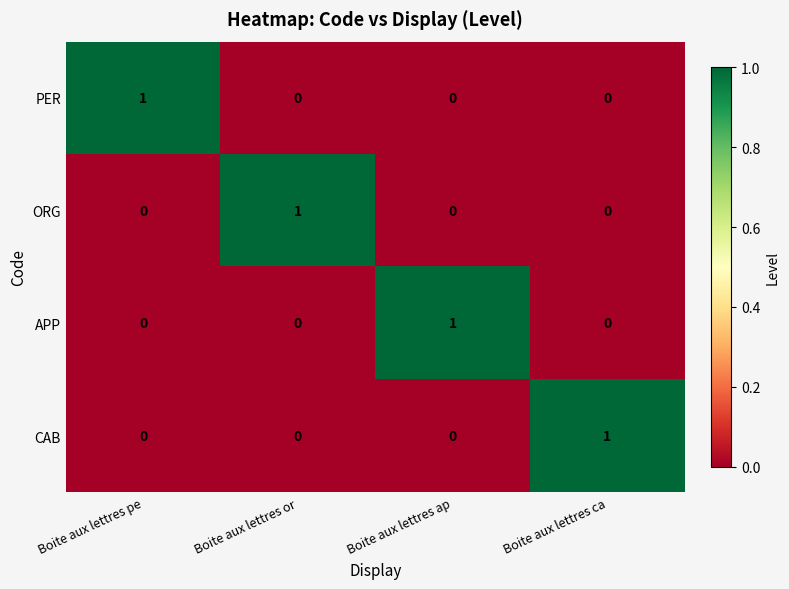

At how many categories does at least one series exceed 0?

4